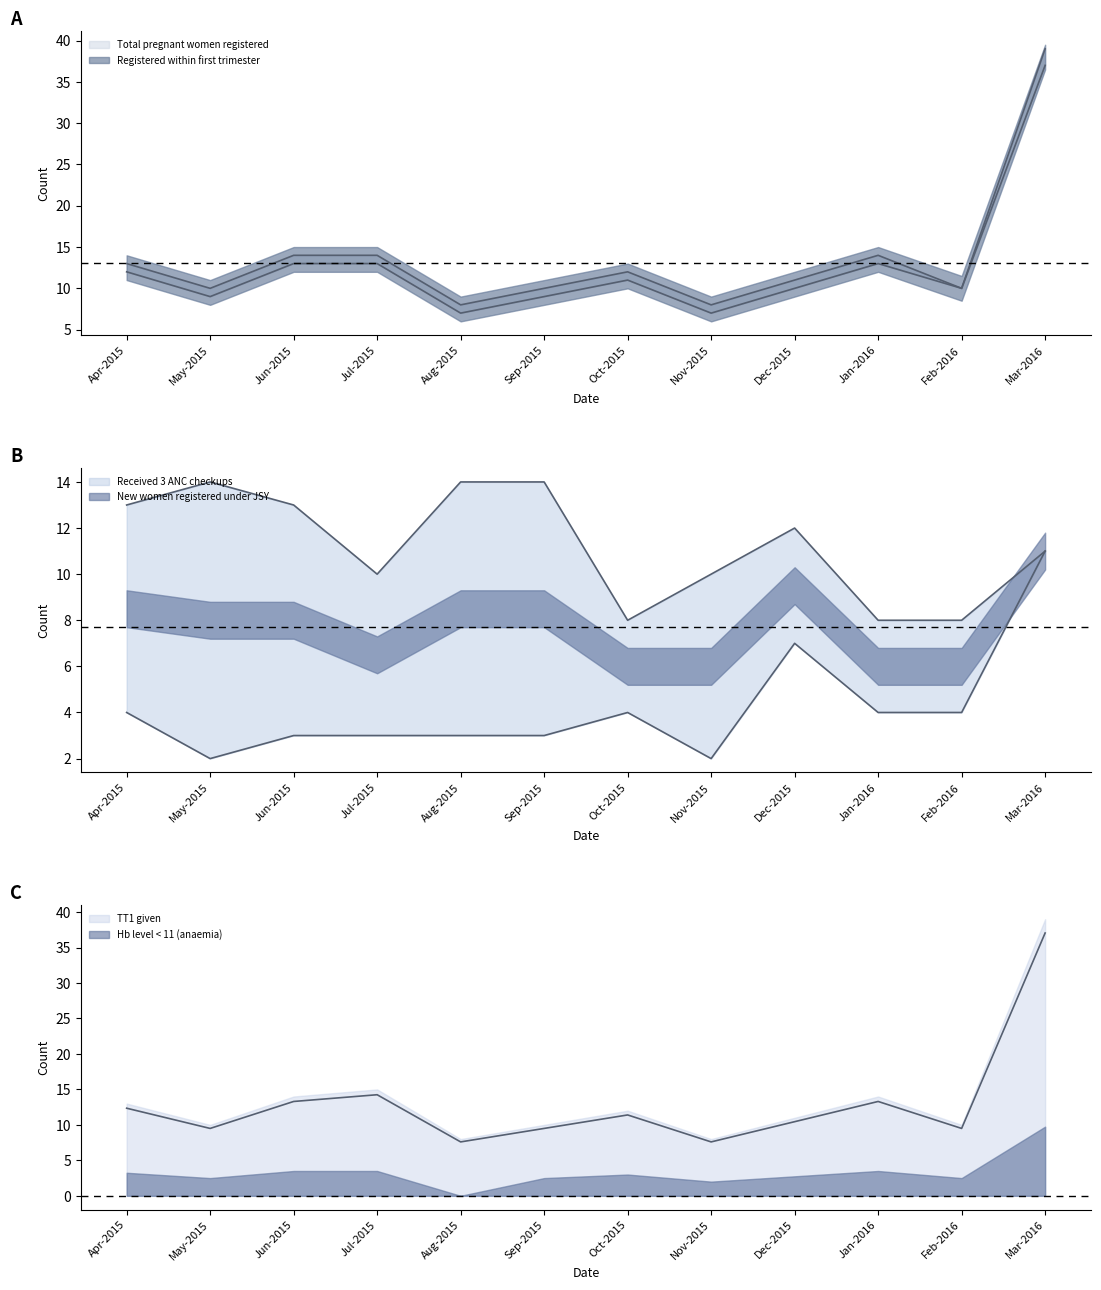

What is the difference between the second highest and second lowest values in the New women registered under JSY series?

5.0